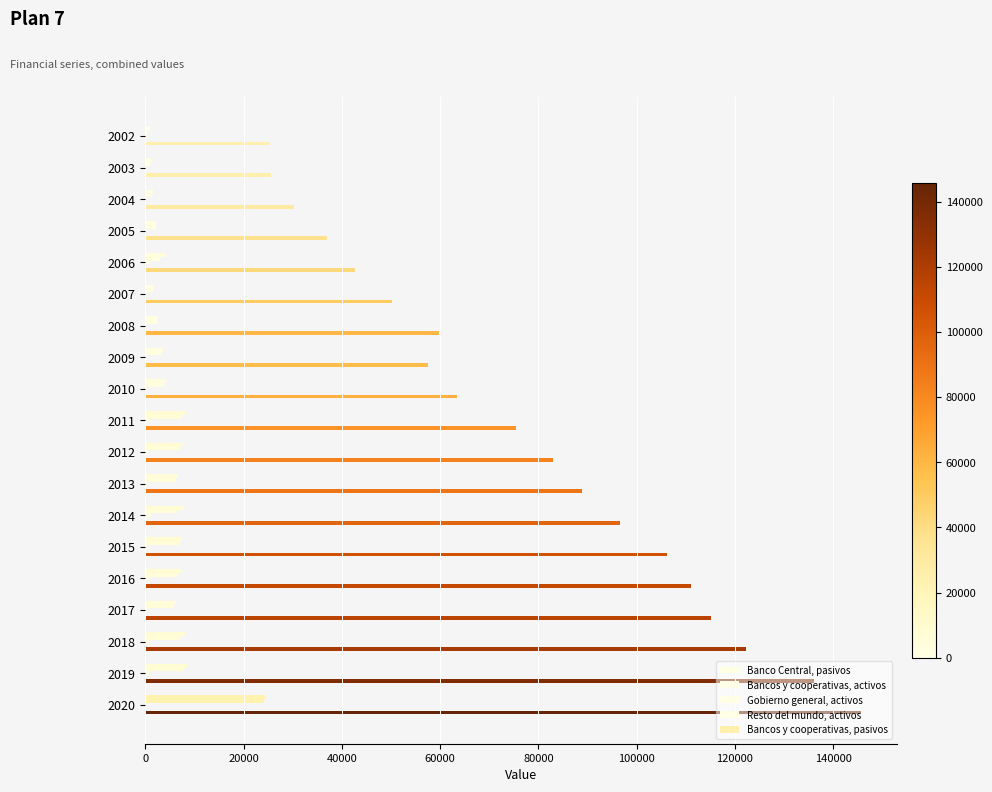

How many distinct data groups are displayed?

5